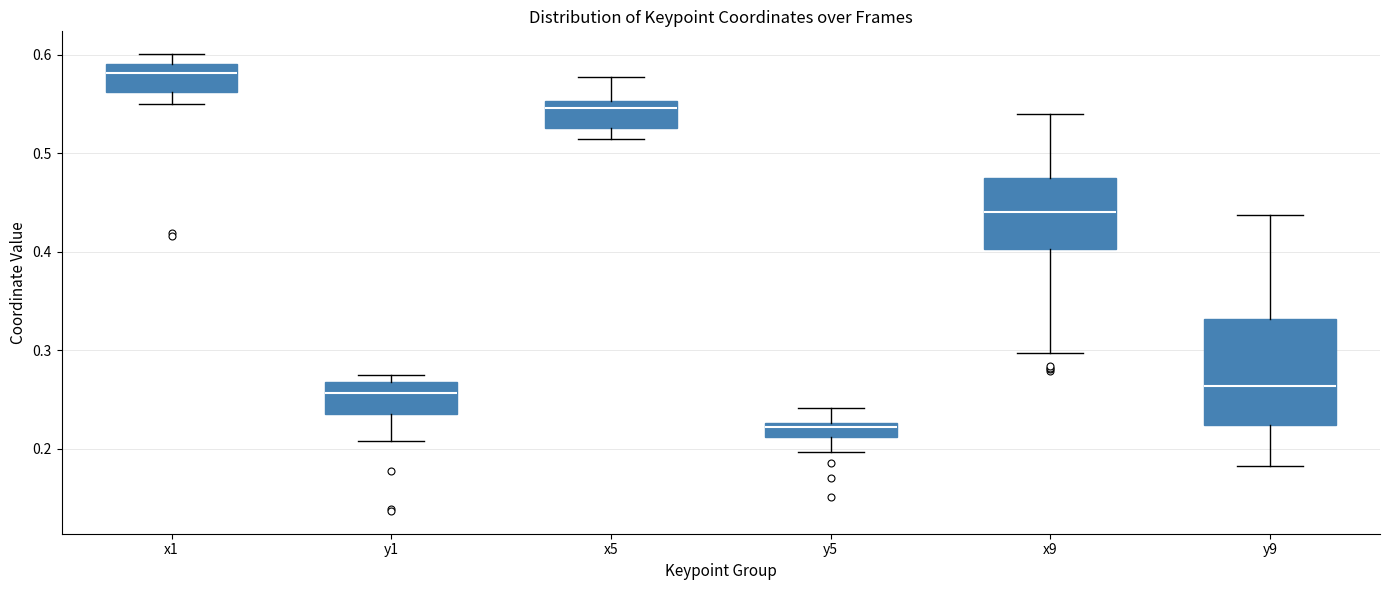

Which box has the highest median line?

x1